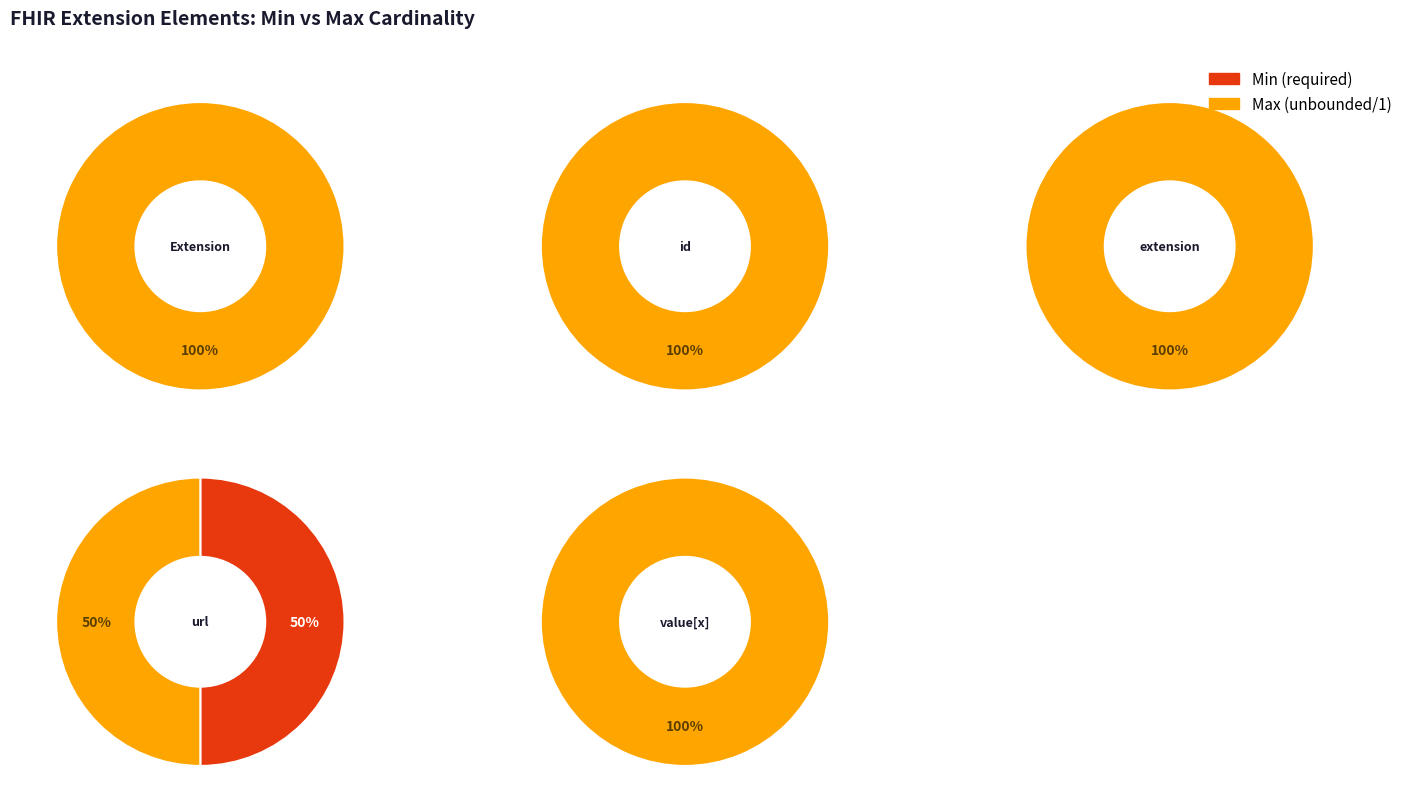

Between Extension.extension and Extension.url, which is larger?

Extension.url